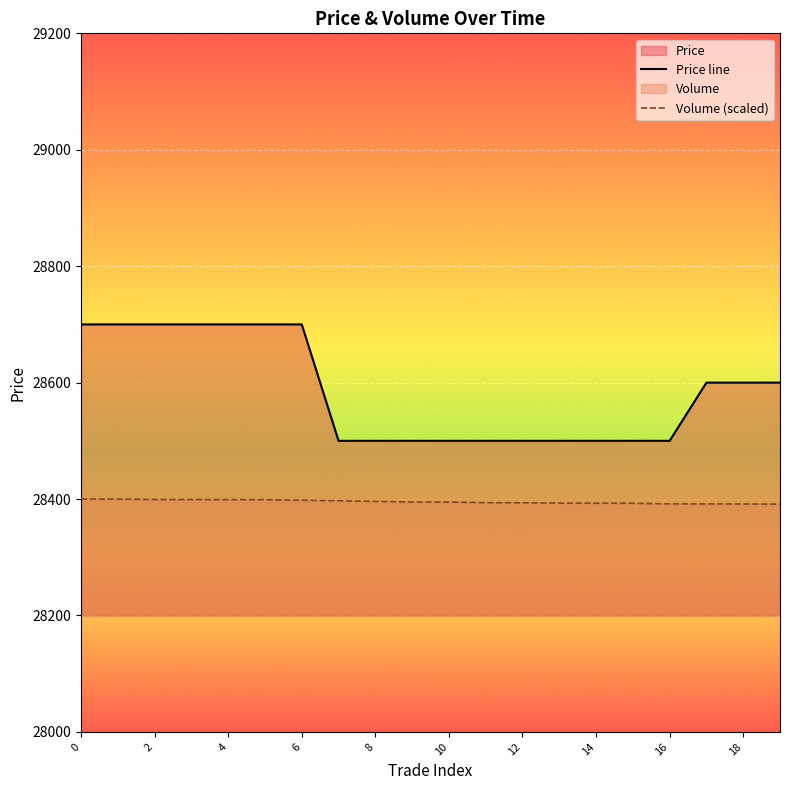

Which category has the lowest value in the Volume (scaled) series?

19